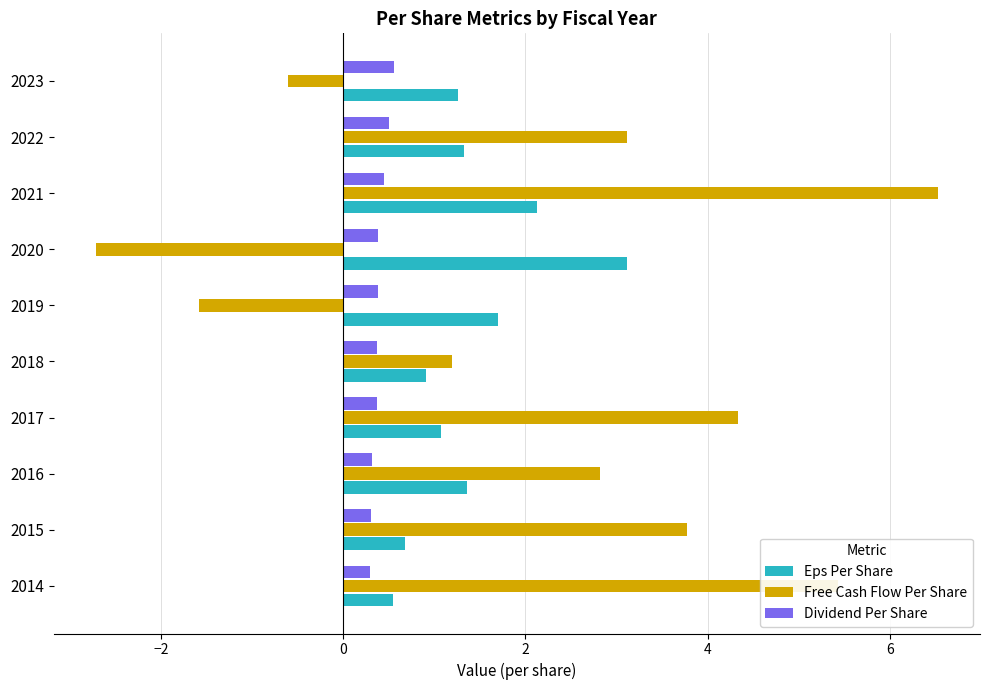

At 2021, list the series in order from smallest to largest.

Dividend Per Share, Eps Per Share, Free Cash Flow Per Share